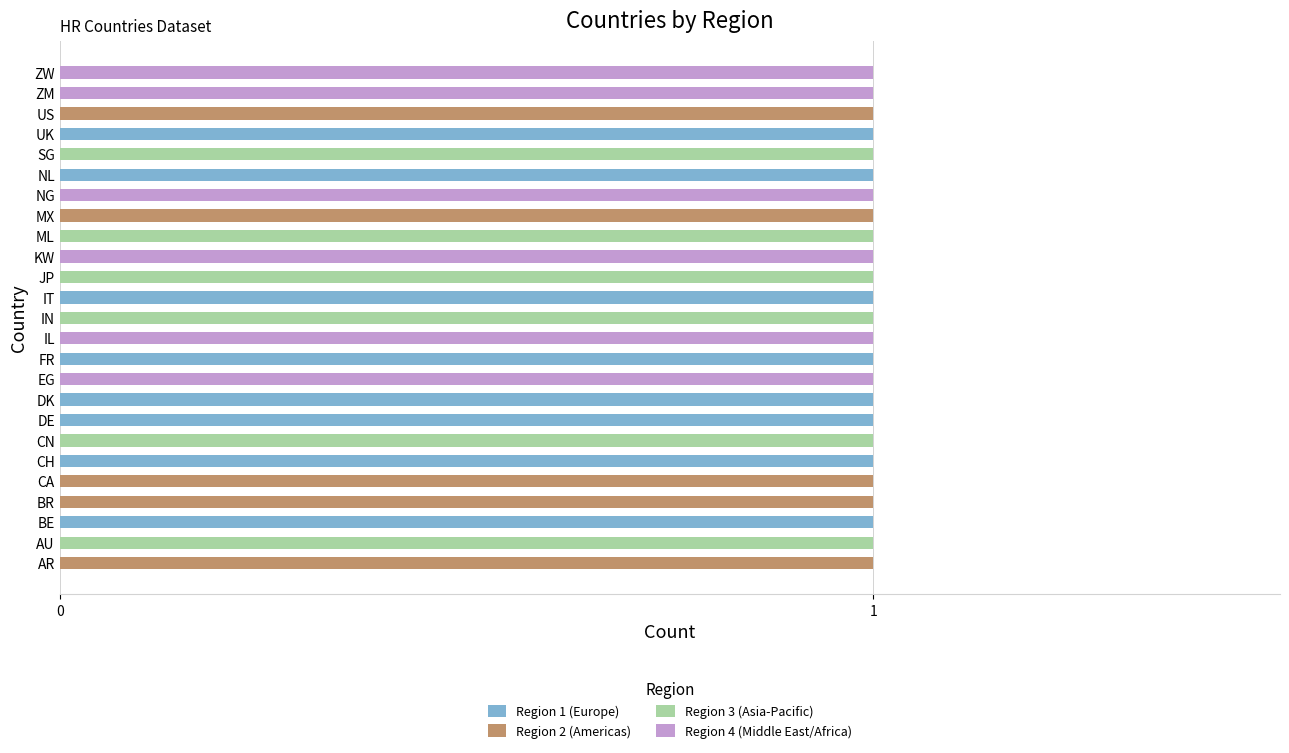

How many categories are shown in the chart?

25